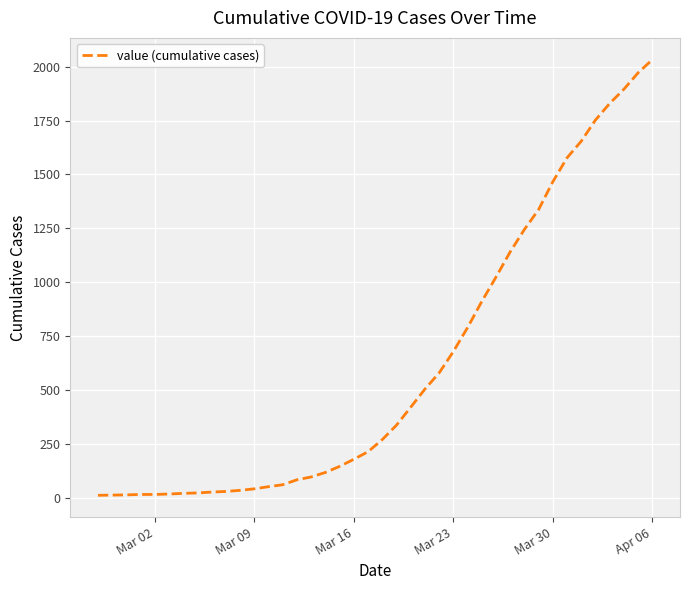

What is the difference between the maximum and minimum values?

2019